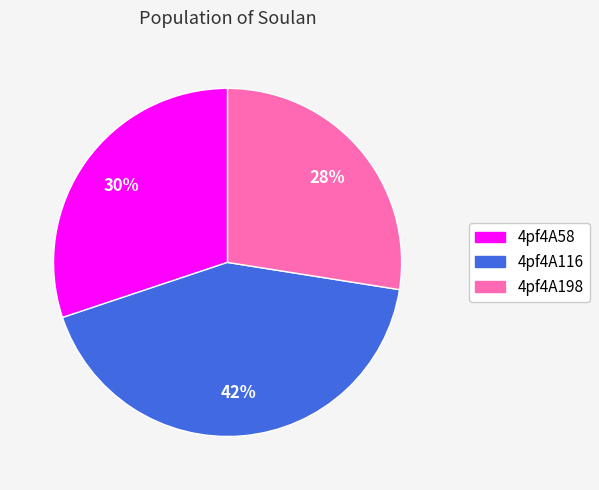

Rank the categories by value from highest to lowest.

4pf4A116, 4pf4A58, 4pf4A198